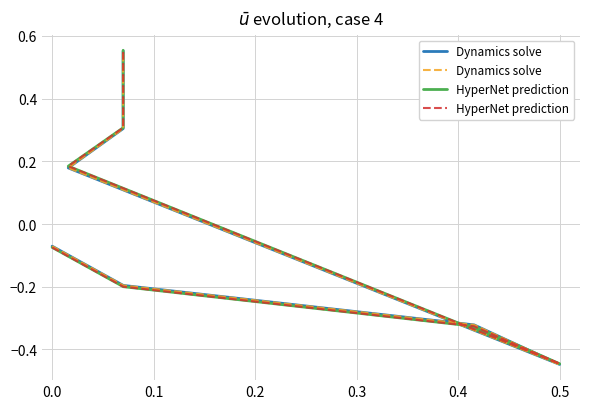

What are all the series names shown in the legend?

Dynamics solve, HyperNet prediction